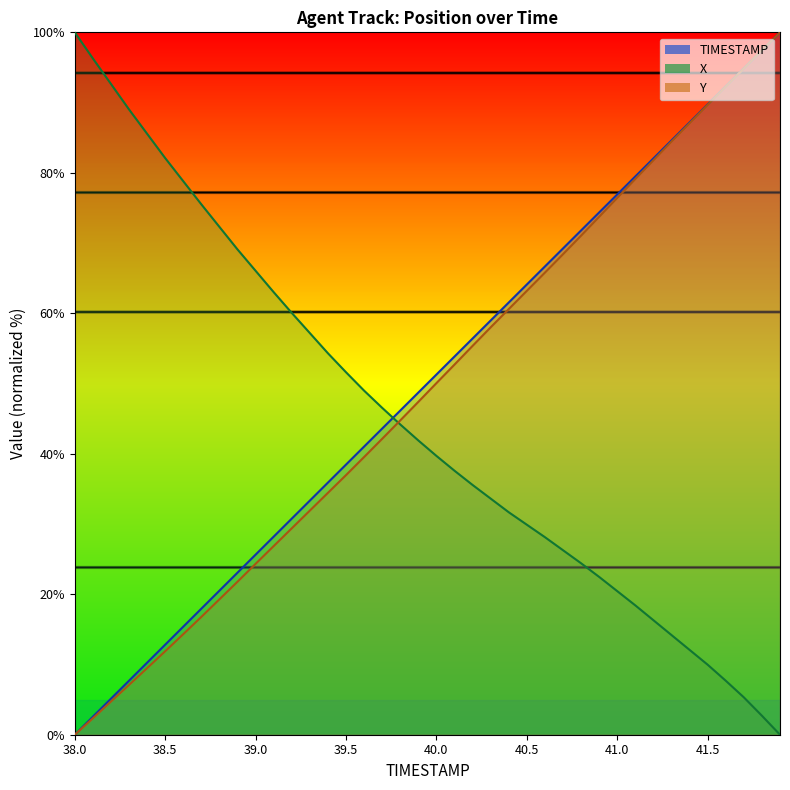

Which series ends up on top after the final intersection of TIMESTAMP and X?

TIMESTAMP